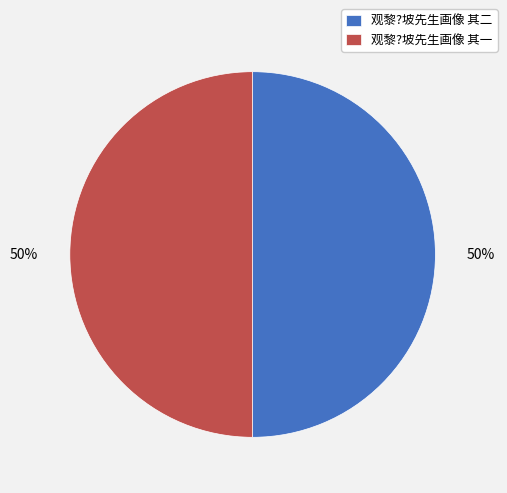

Is it true that 观黎?坡先生画像 其二 is 57% of the pie?

False